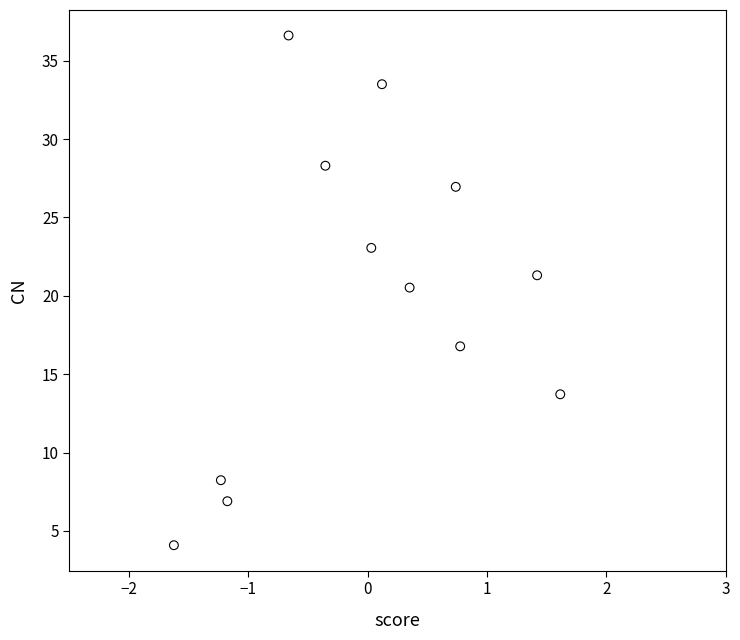

What is the range of Y values (max minus min)?

32.5